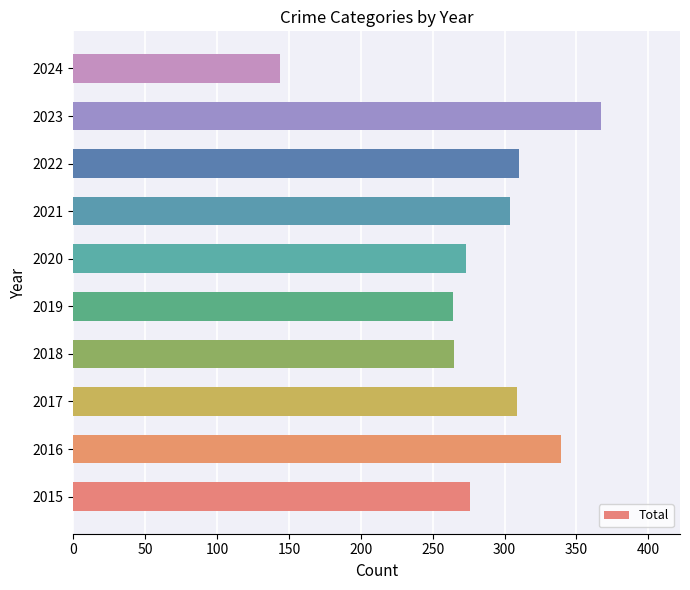

Which category has the lowest value across all series?

2024